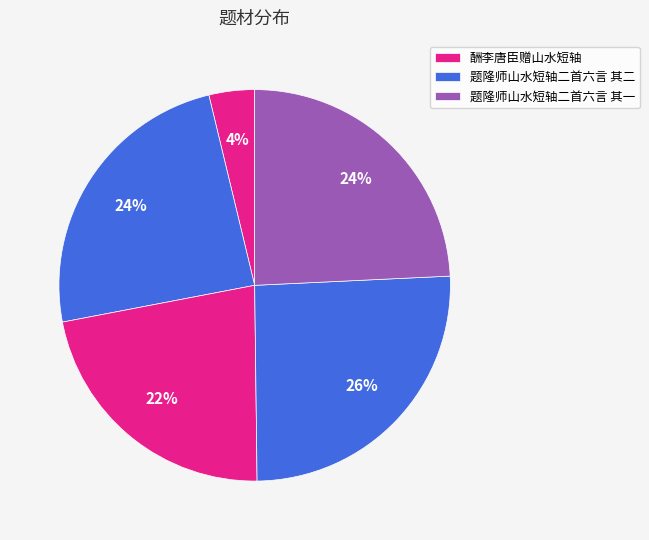

Count the number of slices in the pie.

5